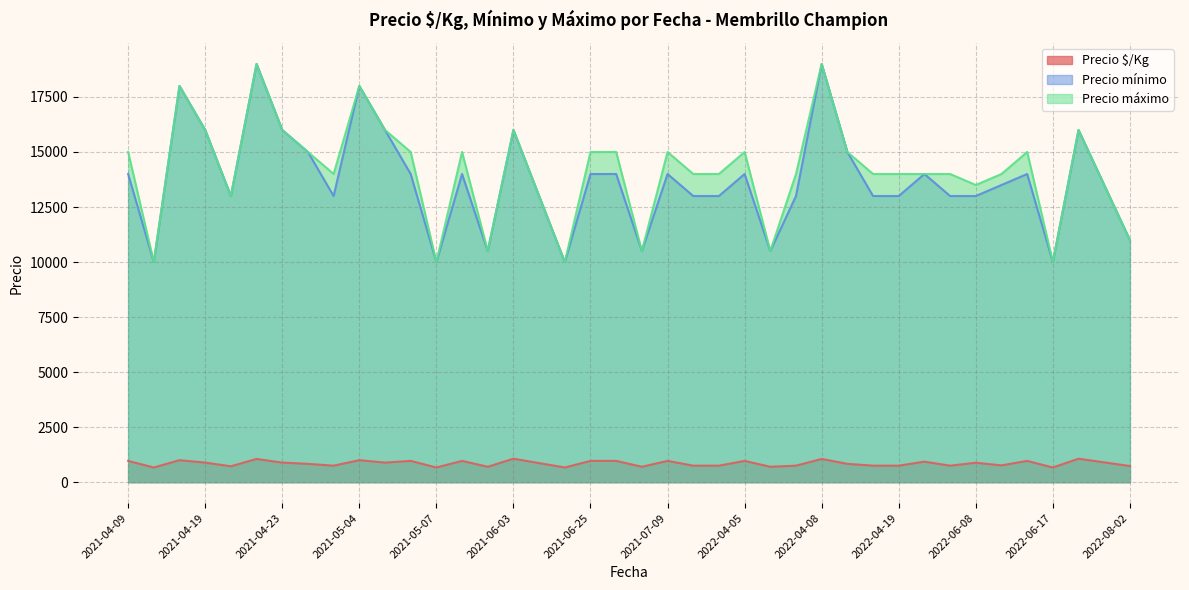

At which label does Precio $/Kg reach its peak?

2021-06-03